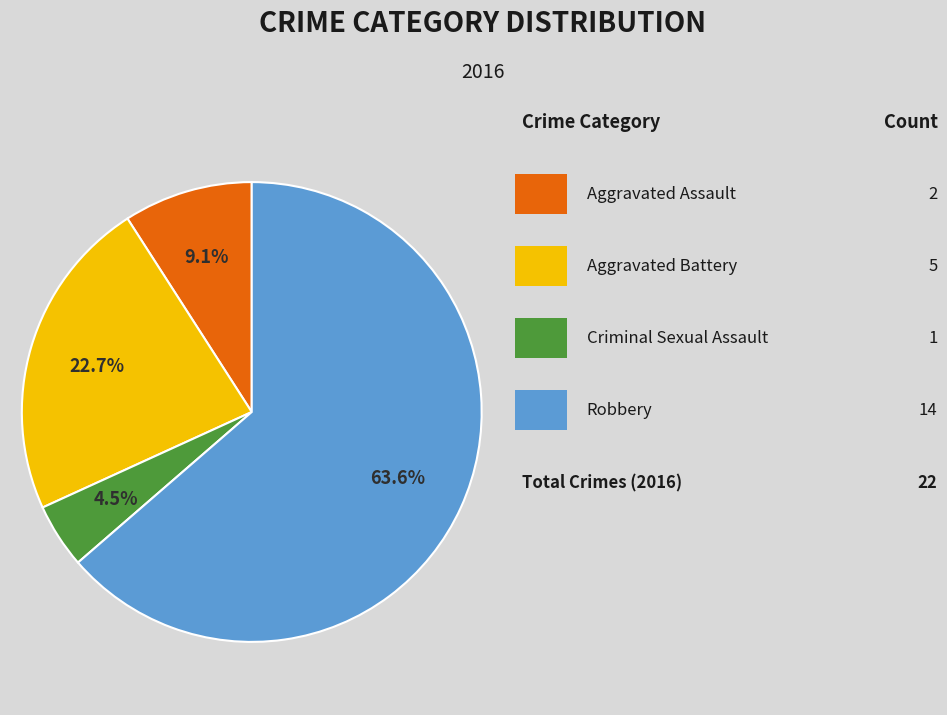

Does any single category account for the majority?

Yes